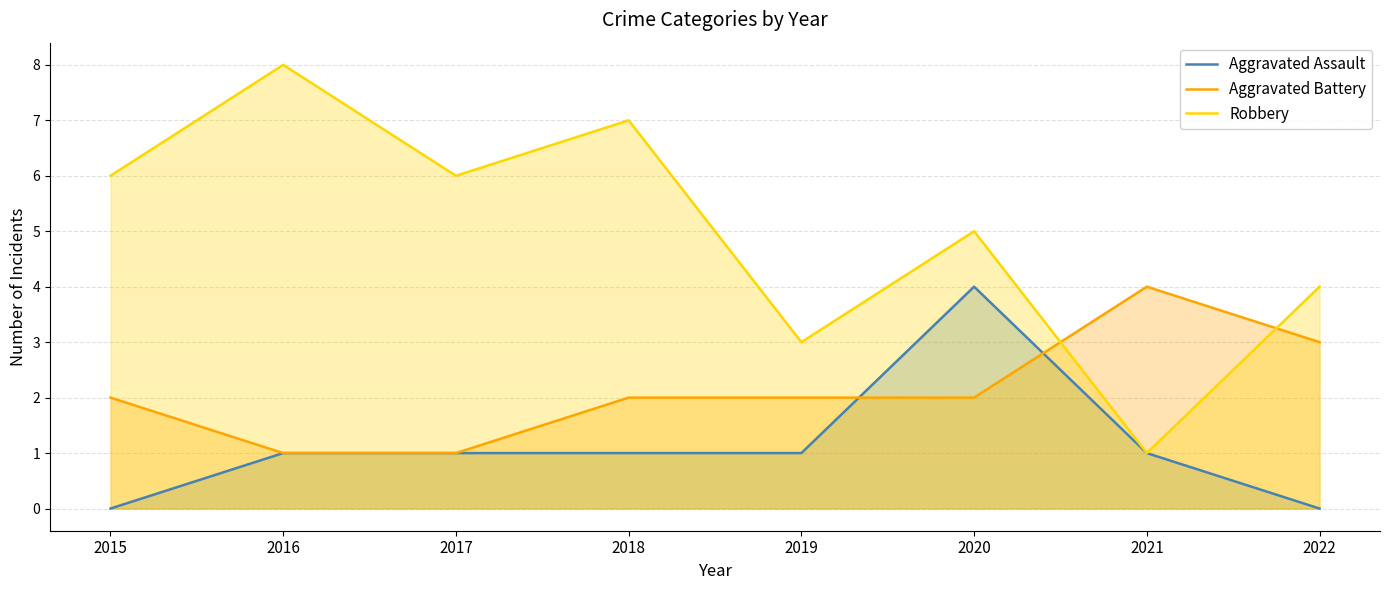

Which series has the widest spread of values?

Robbery